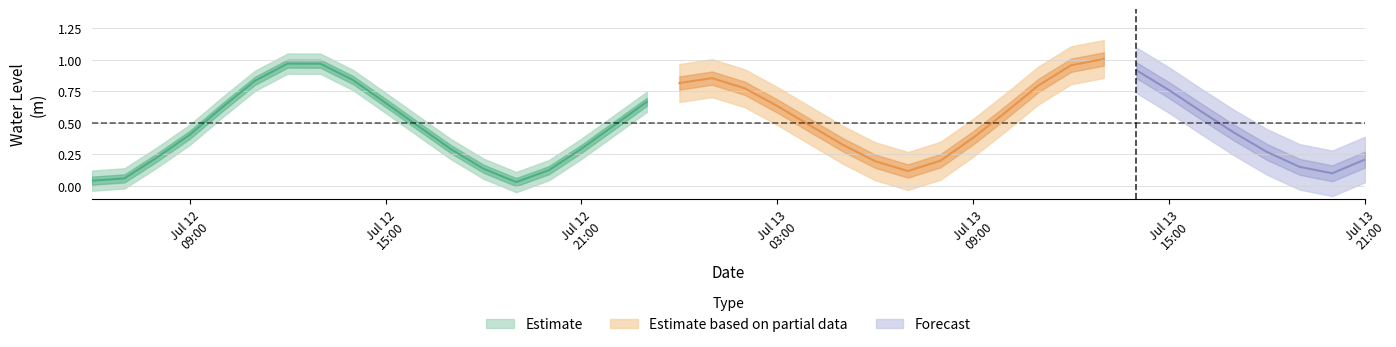

At which category does the data reach its first local peak?

2024-07-12 12:00:00